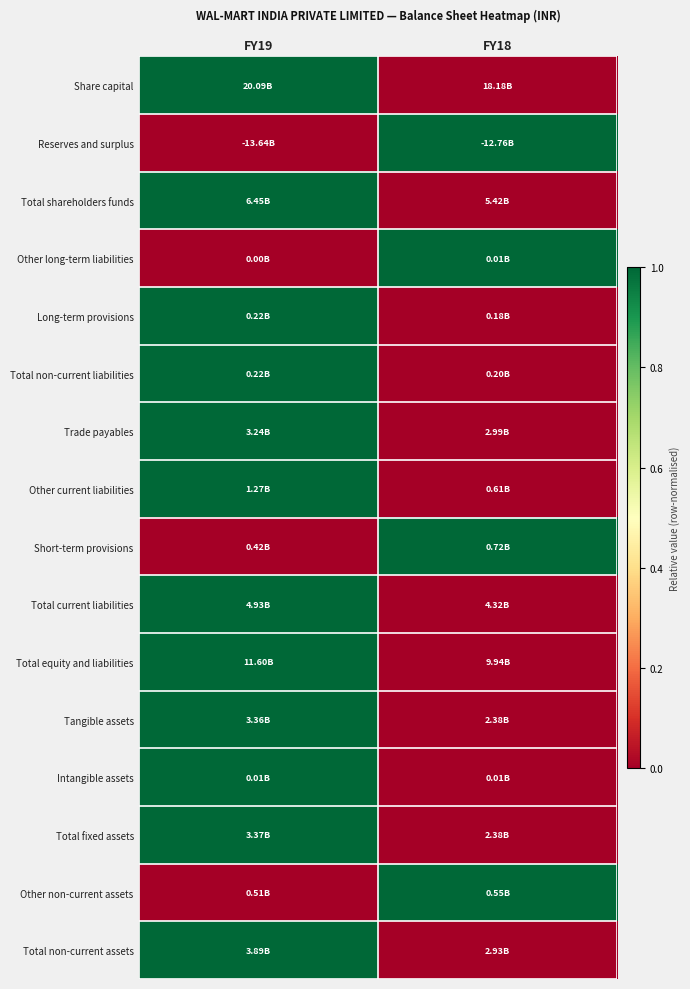

At which category does the chart reach its minimum across all series?

FY18